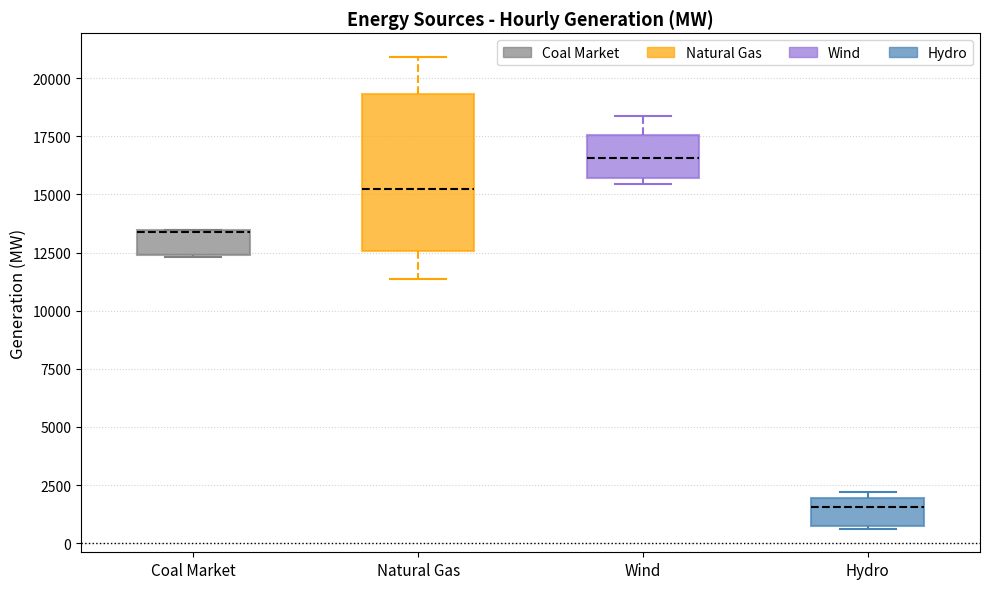

Reading left to right, transcribe this box plot: for each box, give where its median line is, the range the box spans, and where its two whiskers end, as read against the y-axis. The values are not printed on the chart, so give them approximately, as read against the axis.

Coal Market: median 13500 (drawn on the box's upper edge), box 12500 to 13500, whiskers 12500 to 13500
Natural Gas: median 15000, box 12500 to 19500, whiskers 11500 to 21000
Wind: median 16500, box 15500 to 17500, whiskers 15500 (just below the box's lower edge) to 18500
Hydro: median 1500, box 1000 to 2000, whiskers 500 to 2000 (just above the box's upper edge)